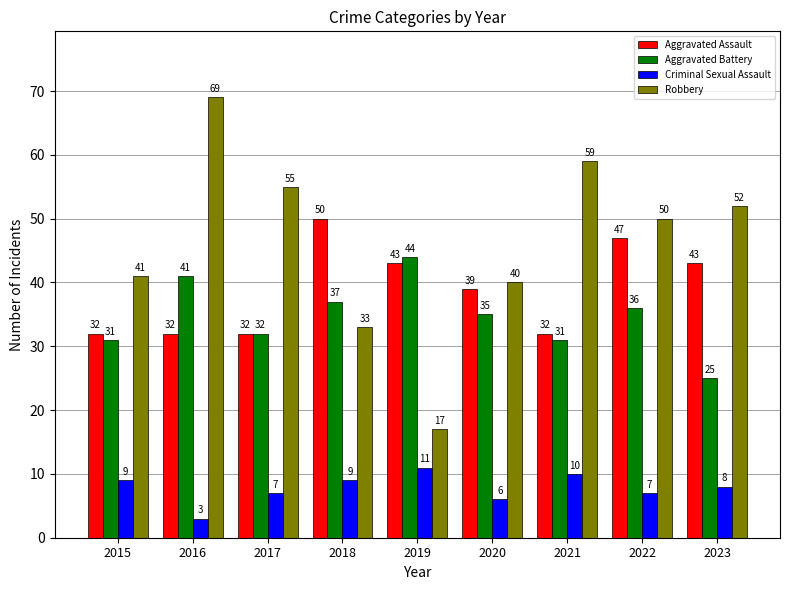

How many data points in Robbery are less than 50?

4